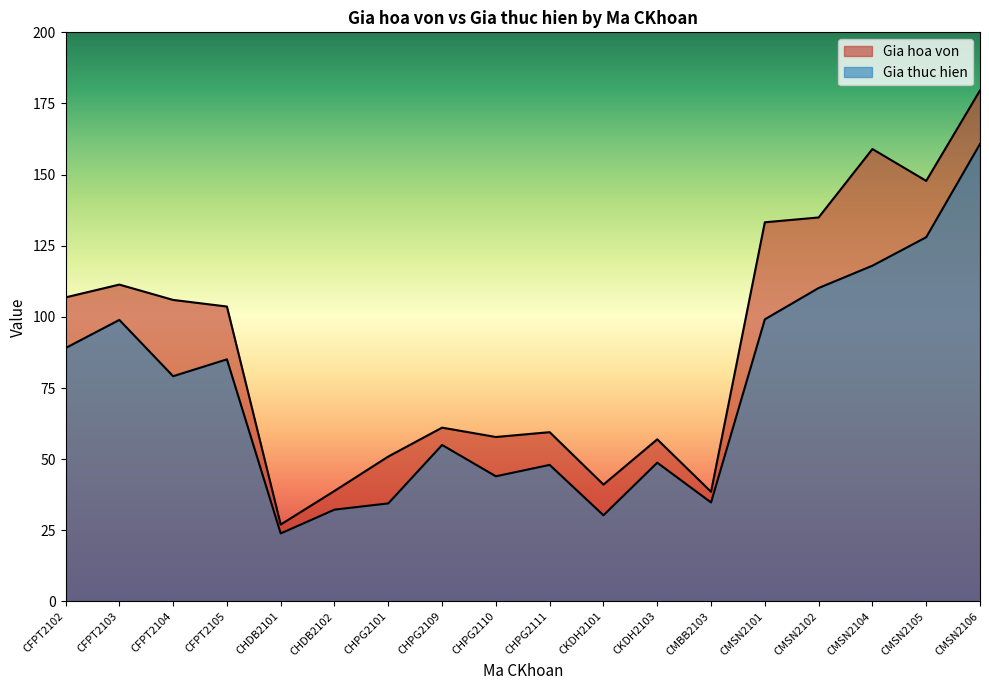

At how many categories does at least one series exceed 61?

10